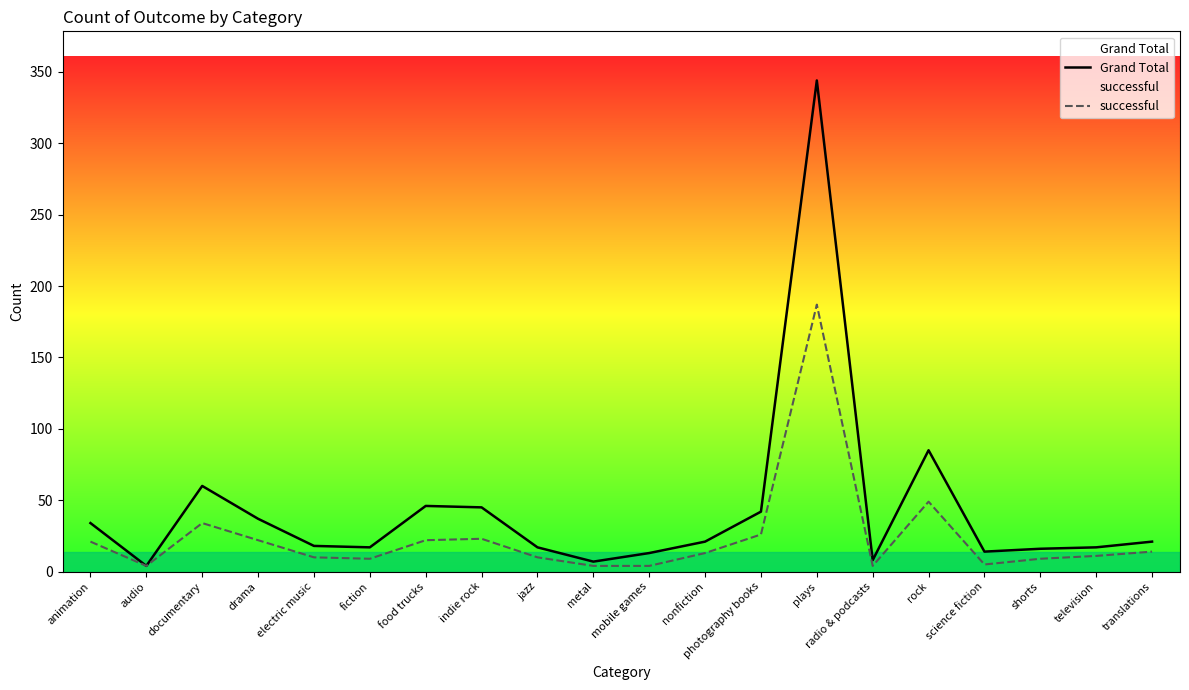

Reading left to right, list all the values displayed in this chart.

Grand Total: 34	4	60	37	18	17	46	45	17	7	13	21	42	344	8	85	14	16	17	21
successful: 21	4	34	22	10	9	22	23	10	4	4	13	26	187	4	49	5	9	11	14